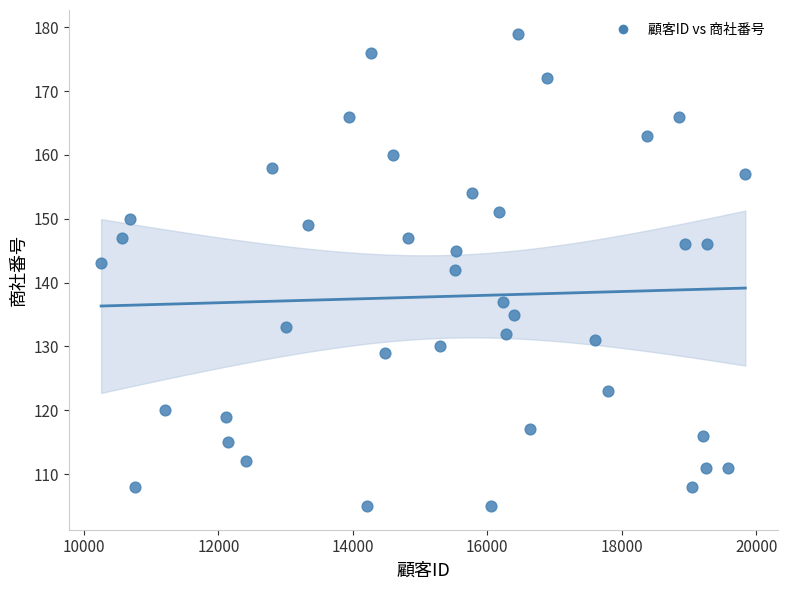

What is the range of Y values (max minus min)?

74